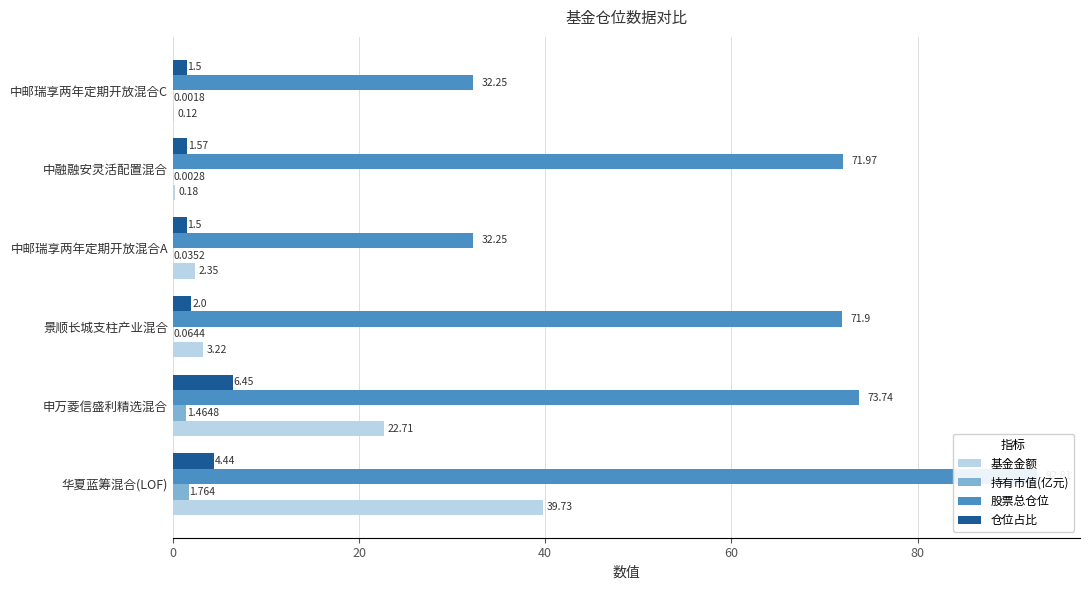

How many categories are shown in the chart?

6